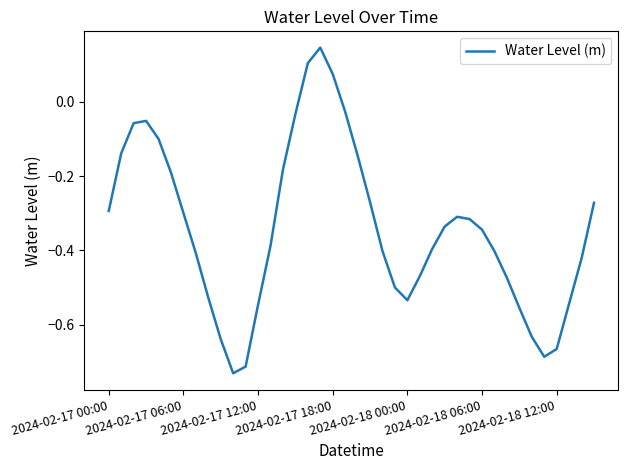

True or false: there are more than 1 points higher than both neighbors.

True